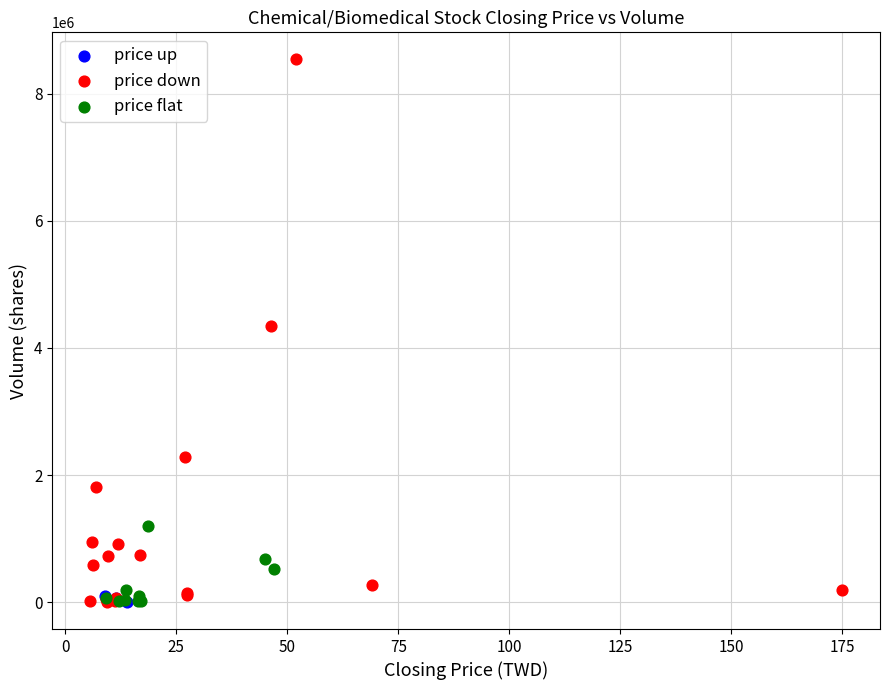

Which series has the widest spread of Y values?

price down